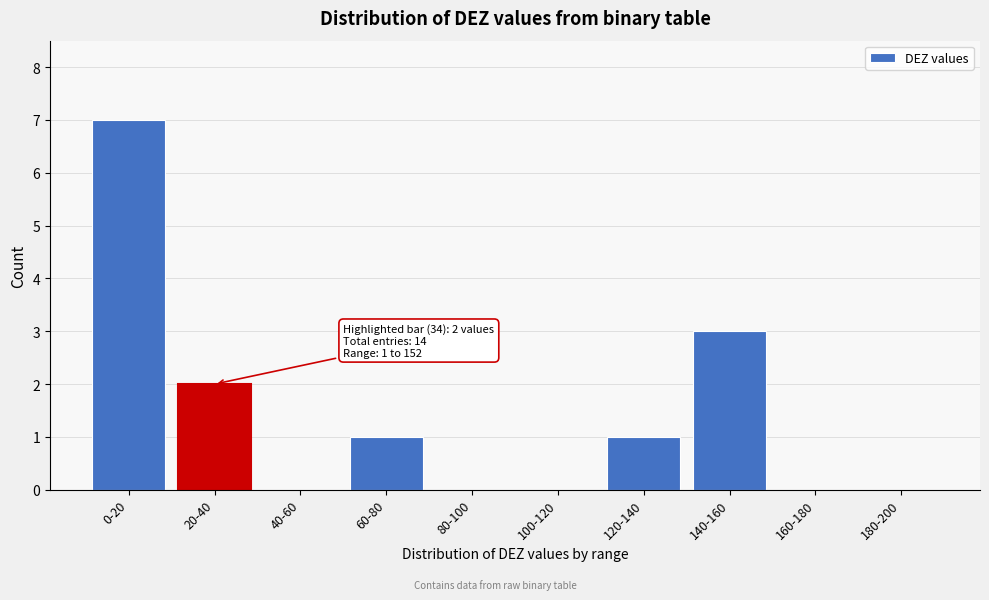

What is the greatest value displayed?

7